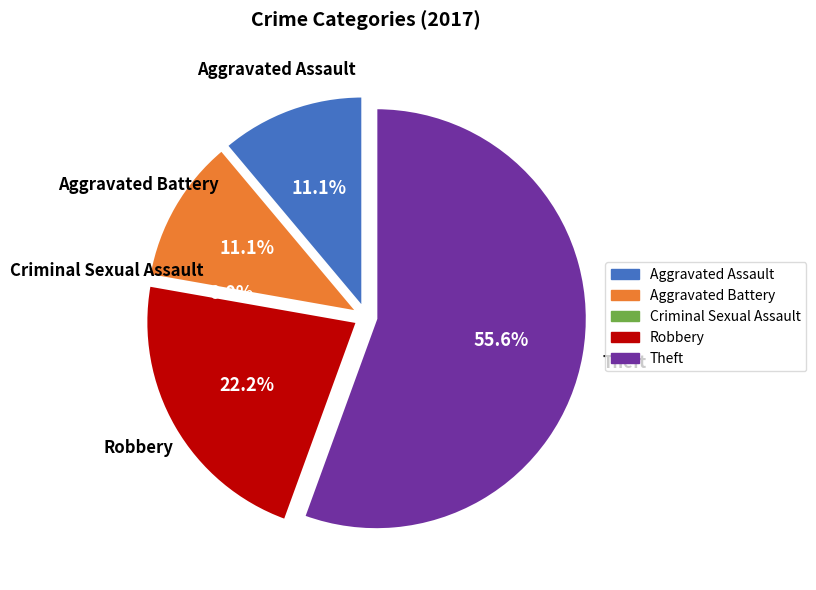

Which category has the smallest portion of the pie?

Criminal Sexual Assault